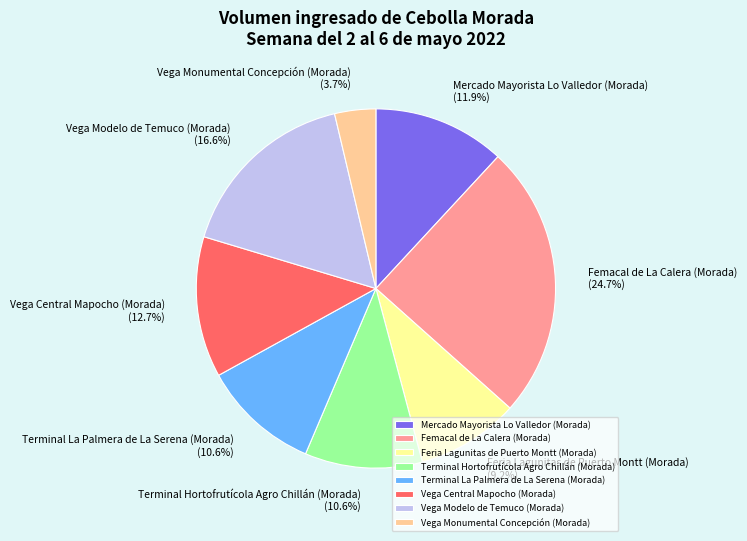

What portion of the pie excludes Feria Lagunitas de Puerto Montt (Morada)?

90.8%